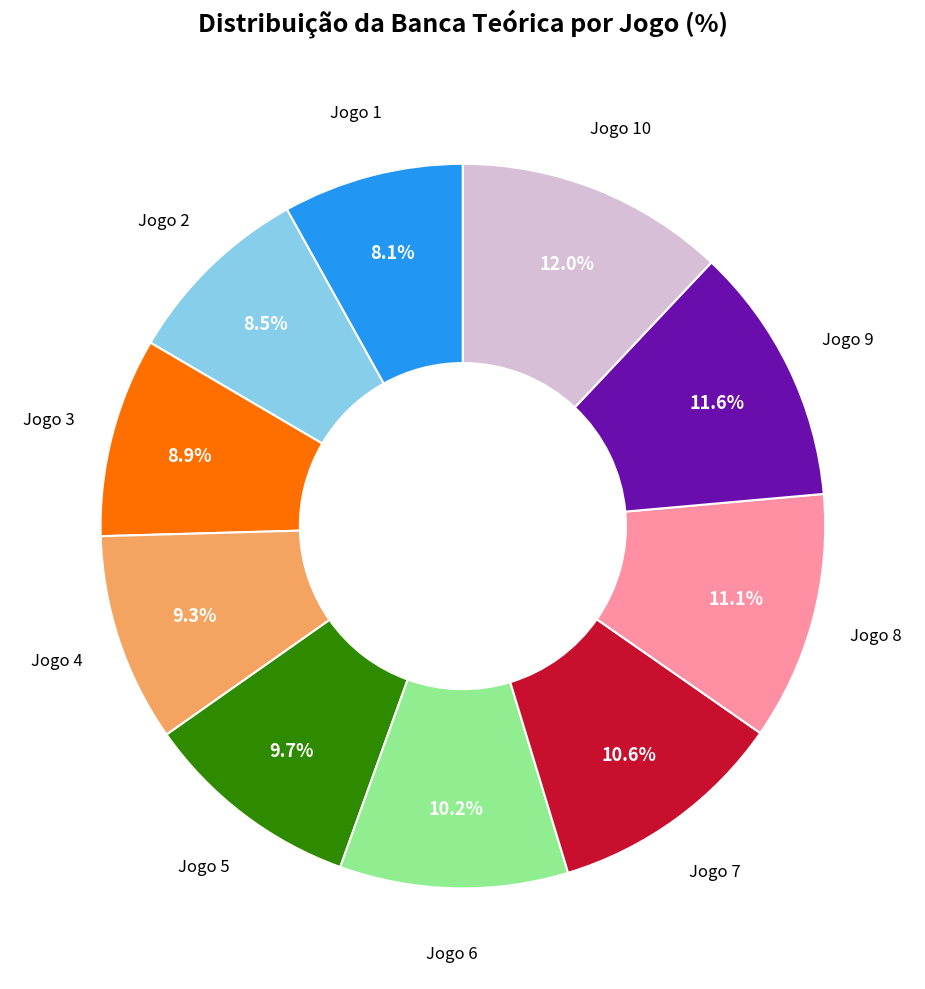

True or false: Jogo 9 accounts for 12% of the total.

True